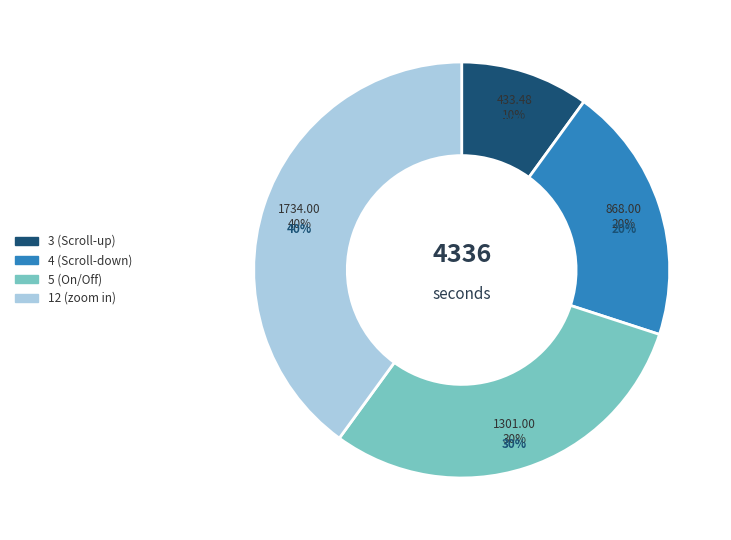

Is 3 (Scroll-up) the majority of the pie?

No